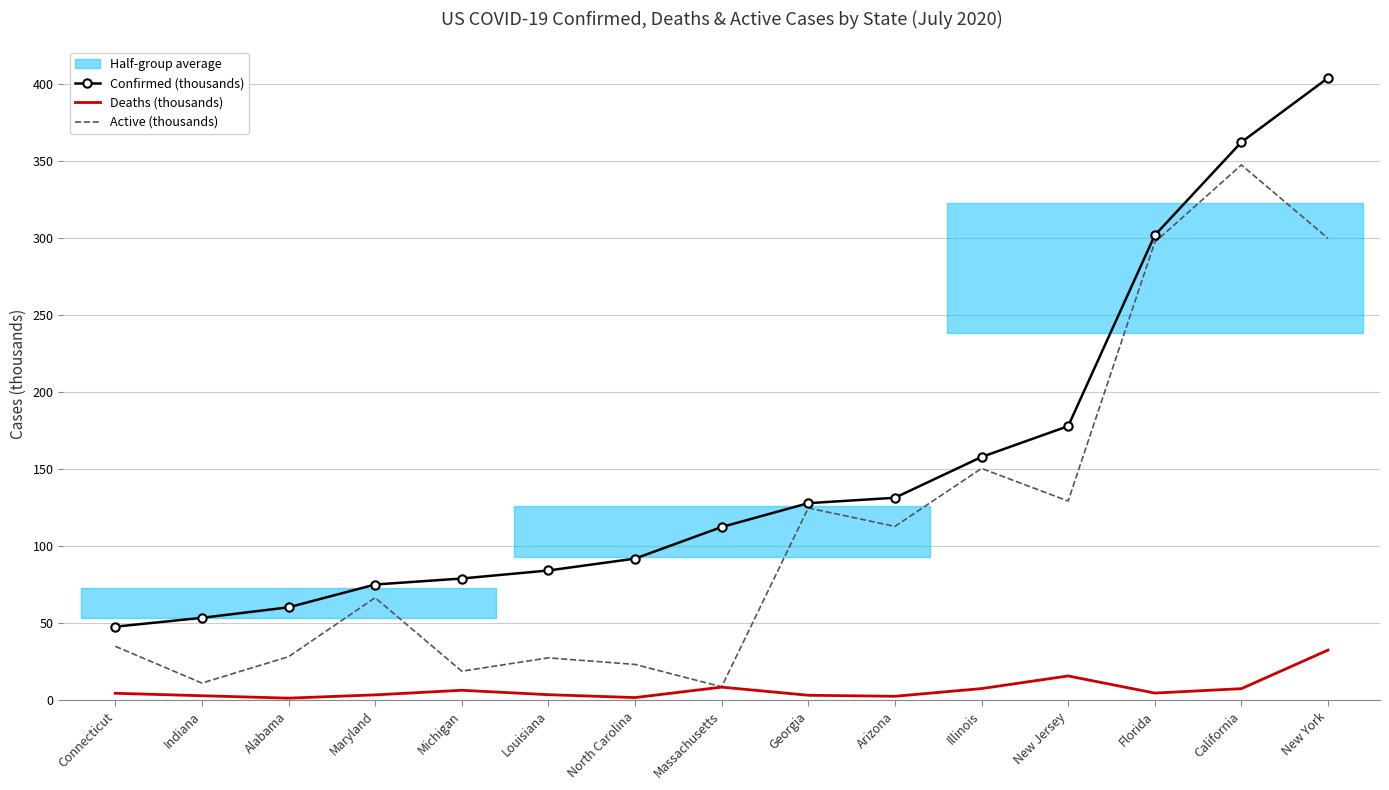

True or false: Active (thousands) and Confirmed (thousands) cross at least once.

False